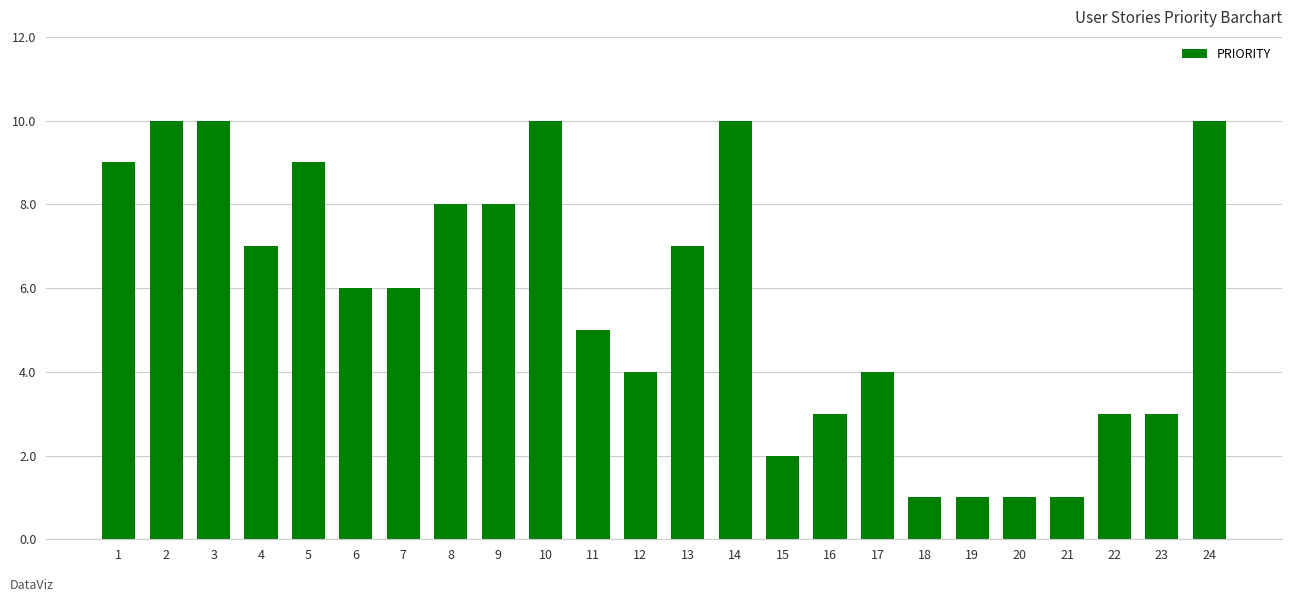

What is the sum of the values at 8 and 1?

17